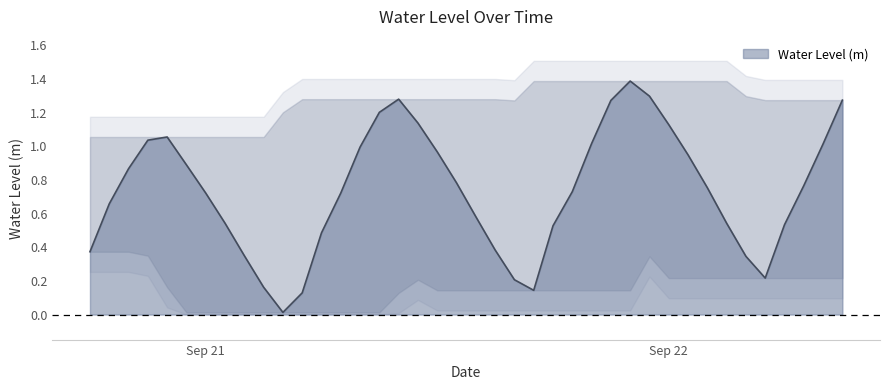

Rank the categories by value from highest to lowest.

2025-09-21 22:00:00, 2025-09-21 23:00:00, 2025-09-21 10:00:00, 2025-09-22 09:00:00, 2025-09-21 21:00:00, 2025-09-21 09:00:00, 2025-09-21 11:00:00, 2025-09-22 00:00:00, 2025-09-20 22:00:00, 2025-09-20 21:00:00, 2025-09-21 20:00:00, 2025-09-22 08:00:00, 2025-09-21 08:00:00, 2025-09-21 12:00:00, 2025-09-22 01:00:00, 2025-09-20 23:00:00, 2025-09-20 20:00:00, 2025-09-21 13:00:00, 2025-09-22 07:00:00, 2025-09-22 02:00:00, 2025-09-21 19:00:00, 2025-09-21 07:00:00, 2025-09-21 00:00:00, 2025-09-20 19:00:00, 2025-09-21 14:00:00, 2025-09-21 01:00:00, 2025-09-22 03:00:00, 2025-09-22 06:00:00, 2025-09-21 18:00:00, 2025-09-21 06:00:00, 2025-09-21 15:00:00, 2025-09-20 18:00:00, 2025-09-21 02:00:00, 2025-09-22 04:00:00, 2025-09-22 05:00:00, 2025-09-21 16:00:00, 2025-09-21 03:00:00, 2025-09-21 17:00:00, 2025-09-21 05:00:00, 2025-09-21 04:00:00